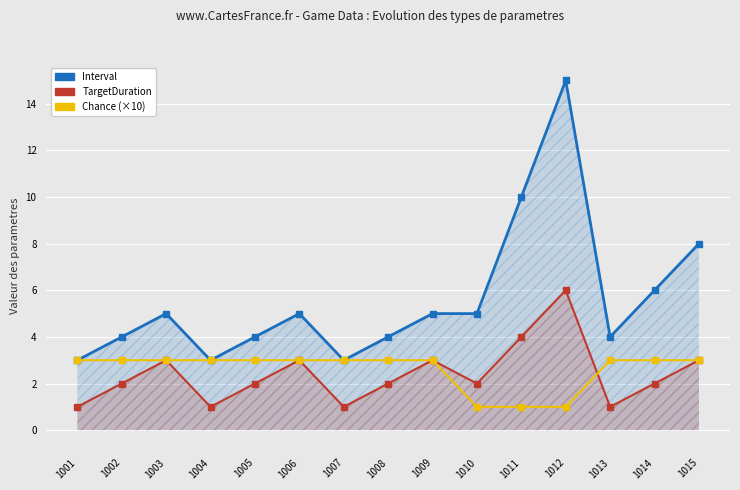

Which series changed the most between 1013 and 1014?

Interval